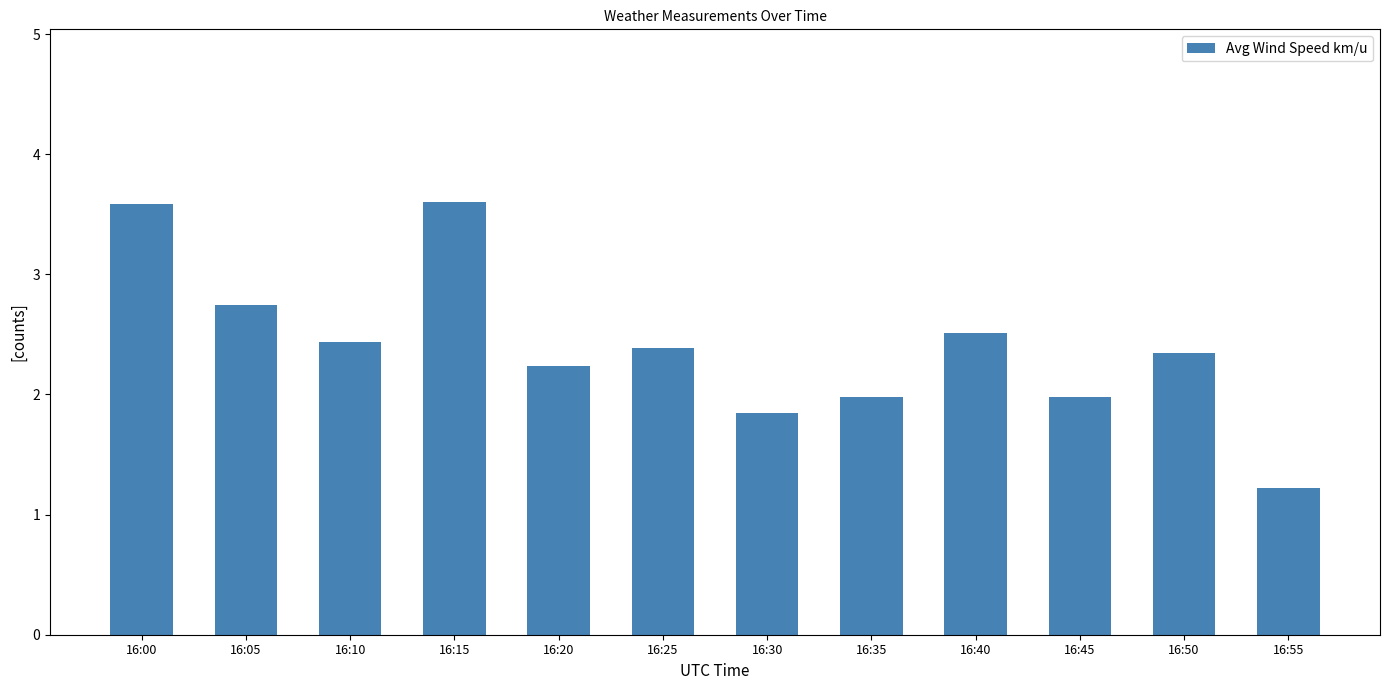

Read the value at 16:15.

3.6